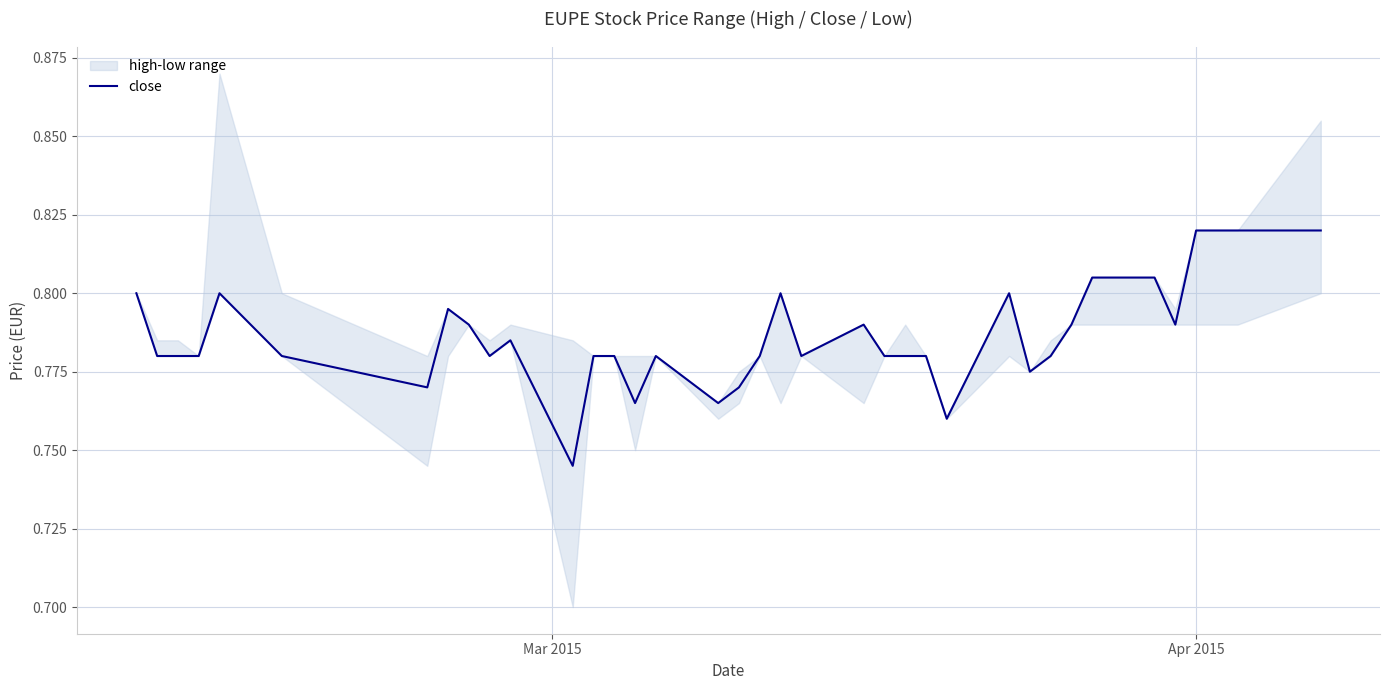

How many lines are shown in the chart?

1